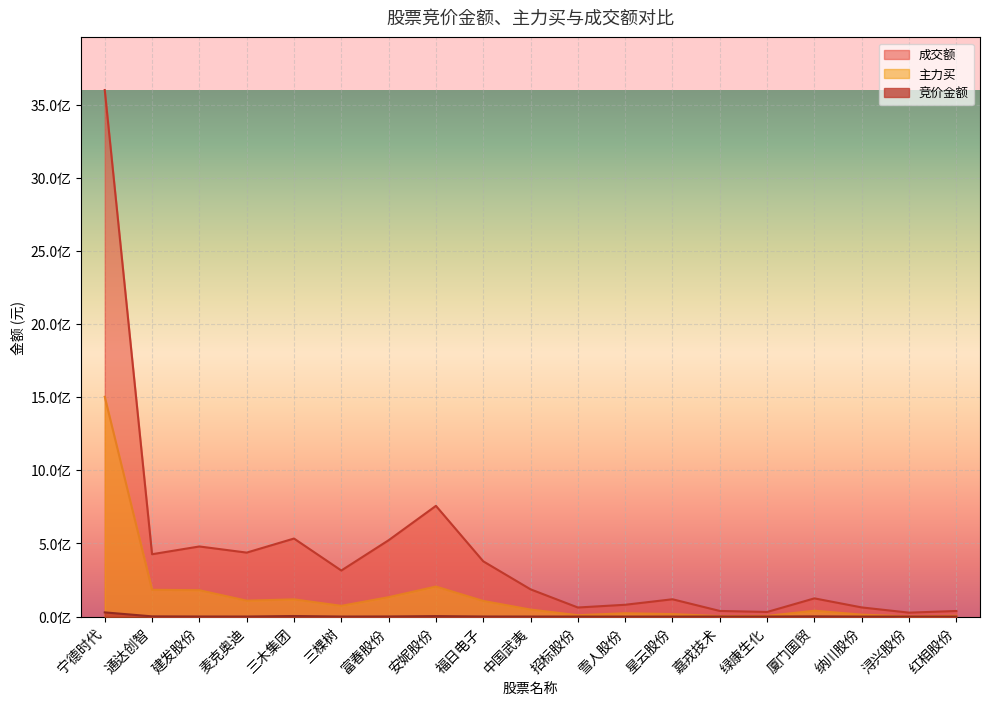

What is the highest value of the 成交额 series?

3601130909